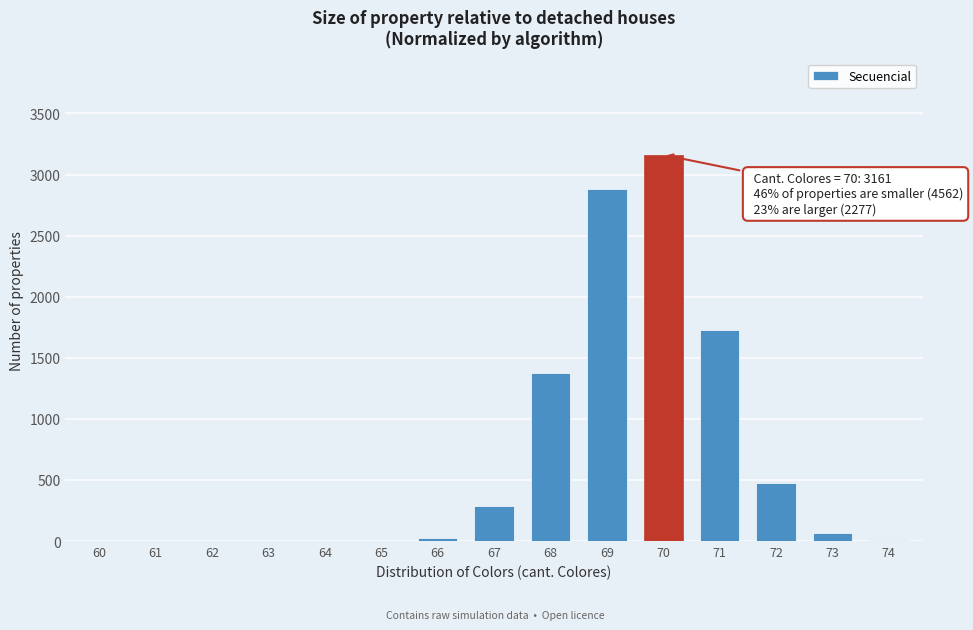

What is the greatest value displayed?

3161